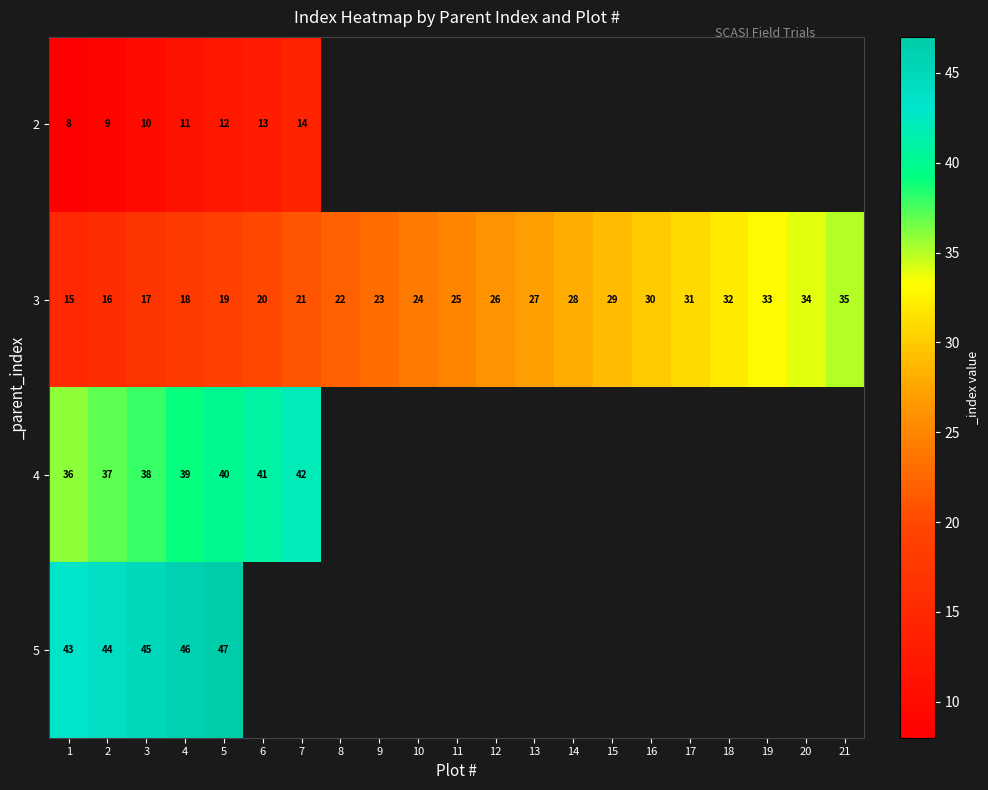

What is the difference between the highest and lowest values at 6?

28.0